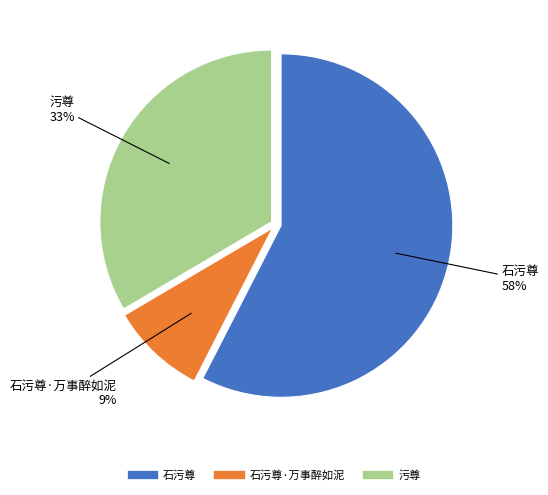

To the nearest percent, what is the average slice percentage?

33%